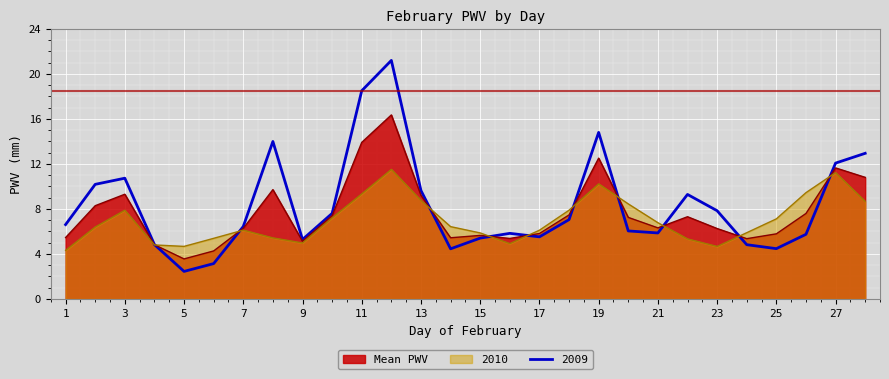

How many data points in 2009 are less than 6?

12